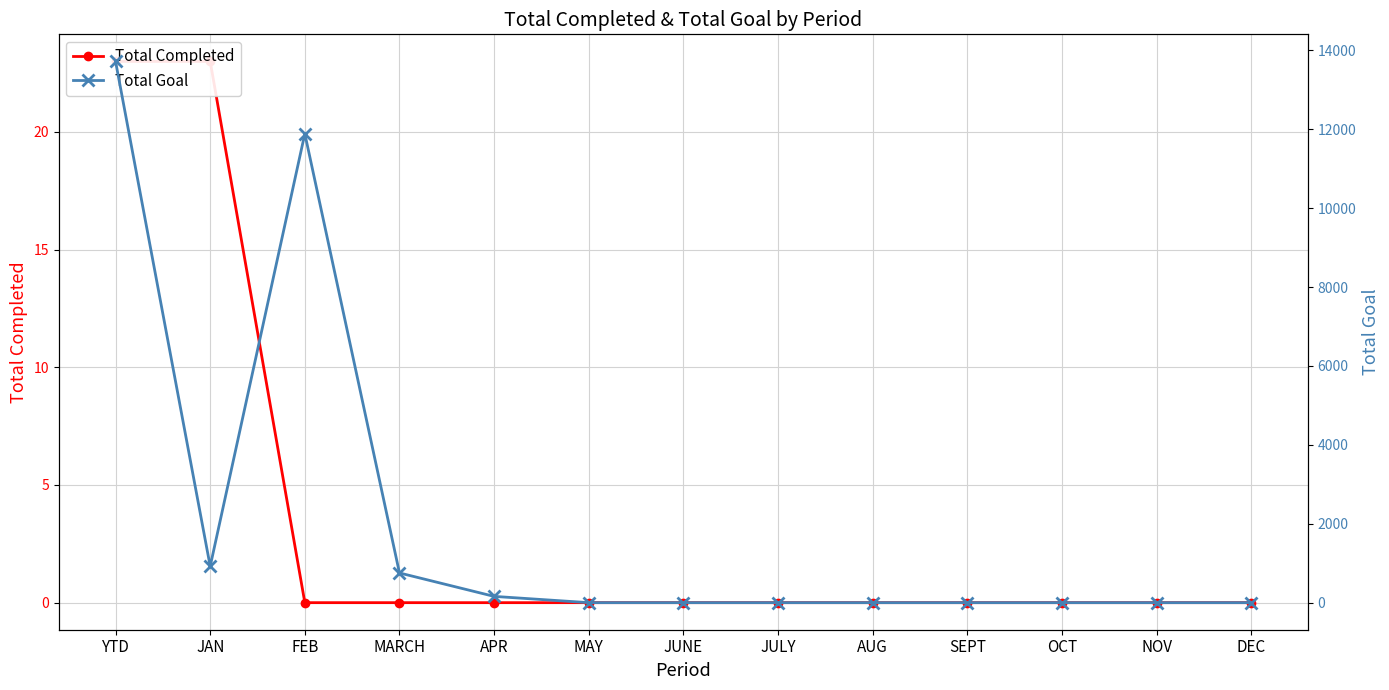

Between YTD and AUG, which series saw the biggest shift?

Total Goal